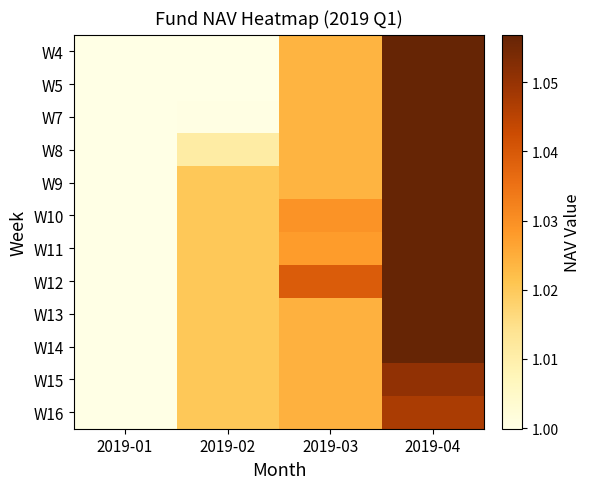

Reading left to right, extract all data points from this chart.

W4: 2019-01=1.0	2019-02=1.0	2019-03=1.0	2019-04=1.1
W5: 2019-01=1.0	2019-02=1.0	2019-03=1.0	2019-04=1.1
W7: 2019-01=1.0	2019-02=1.0	2019-03=1.0	2019-04=1.1
W8: 2019-01=1.0	2019-02=1.0	2019-03=1.0	2019-04=1.1
W9: 2019-01=1.0	2019-02=1.0	2019-03=1.0	2019-04=1.1
W10: 2019-01=1.0	2019-02=1.0	2019-03=1.0	2019-04=1.1
W11: 2019-01=1.0	2019-02=1.0	2019-03=1.0	2019-04=1.1
W12: 2019-01=1.0	2019-02=1.0	2019-03=1.0	2019-04=1.1
W13: 2019-01=1.0	2019-02=1.0	2019-03=1.0	2019-04=1.1
W14: 2019-01=1.0	2019-02=1.0	2019-03=1.0	2019-04=1.1
W15: 2019-01=1.0	2019-02=1.0	2019-03=1.0	2019-04=1.1
W16: 2019-01=1.0	2019-02=1.0	2019-03=1.0	2019-04=1.0